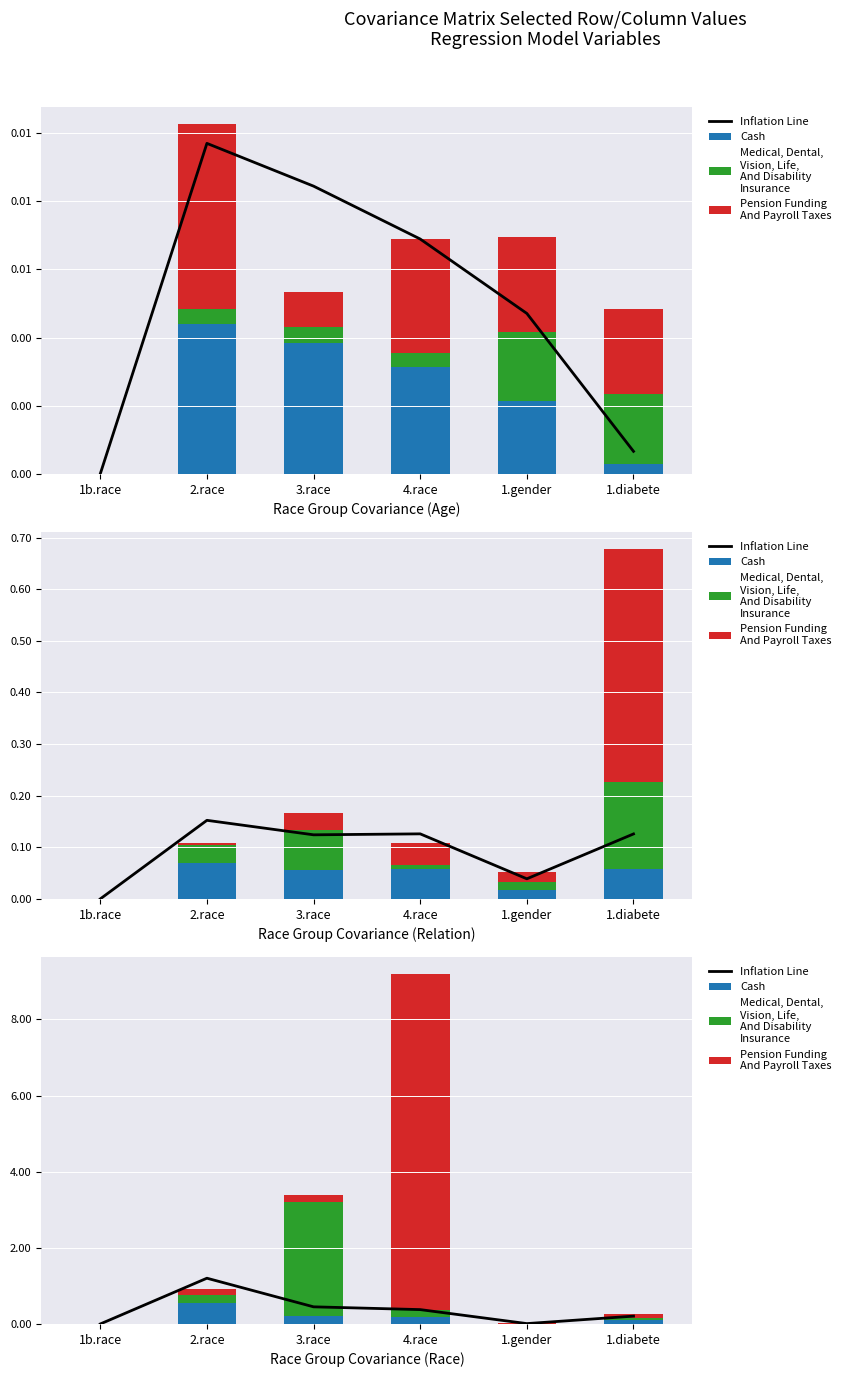

Where is Cash nearest to the value 0?

1b.race